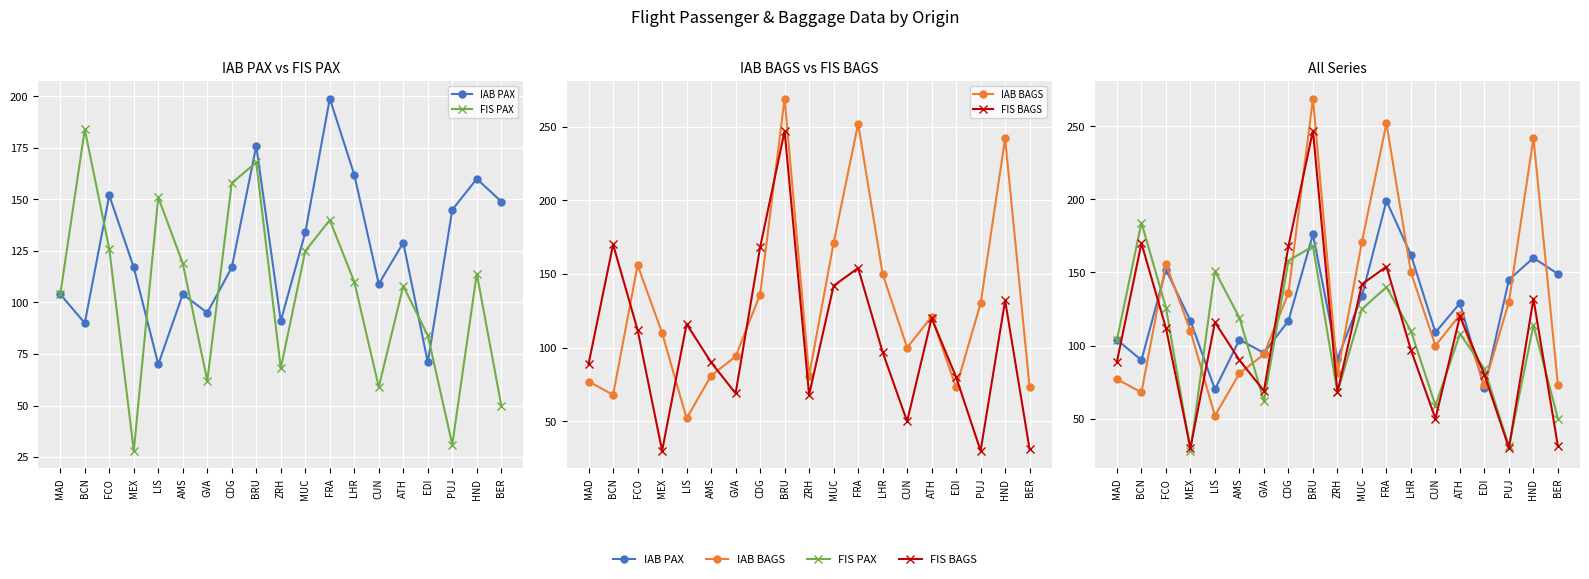

What is the label of the 11th point from the right?

BRU